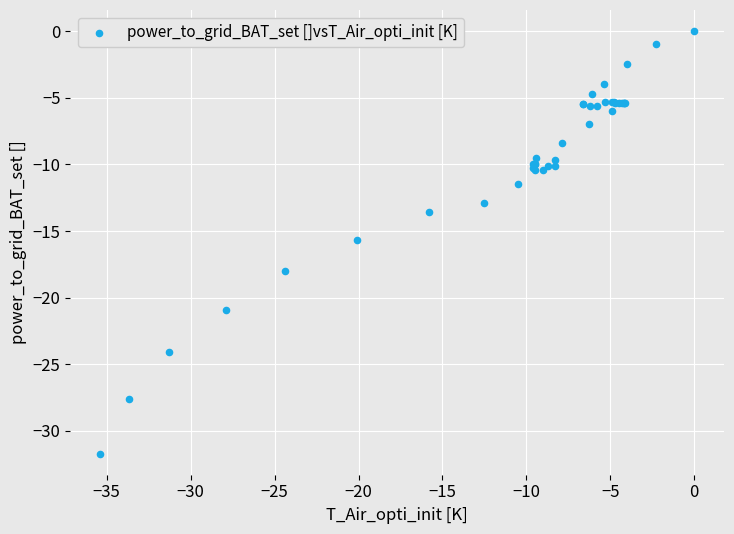

What Y value in the scatter plot is closest to -15?

-15.7